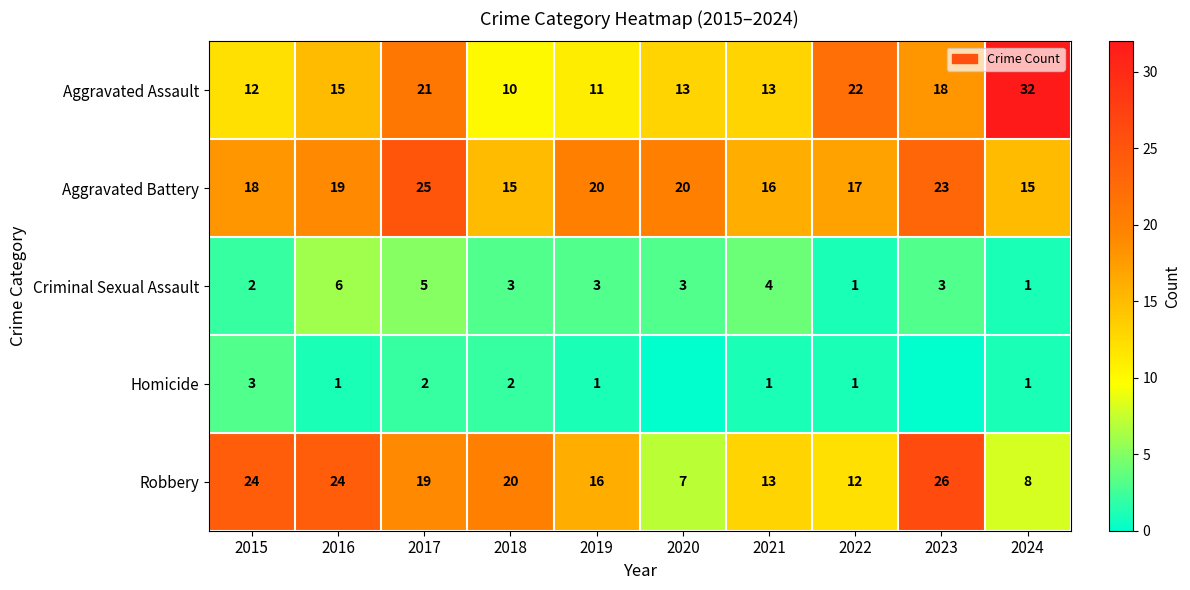

What is the difference between the second highest and minimum values in the Aggravated Assault series?

12